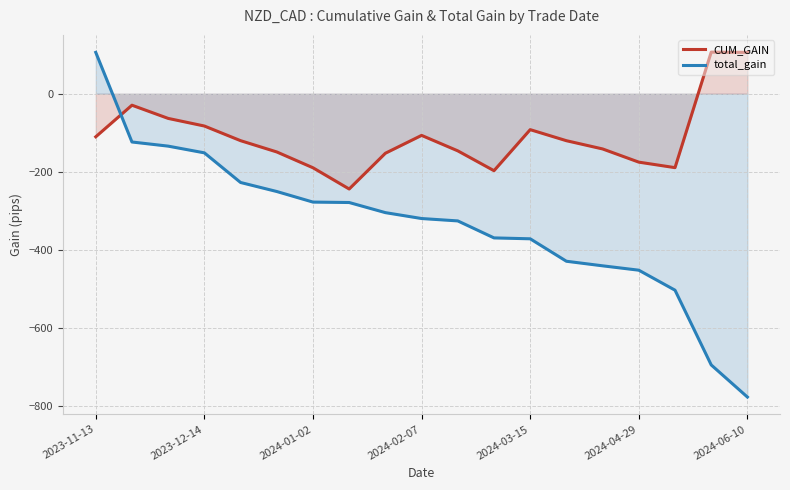

At which label is total_gain closest to -335?

10